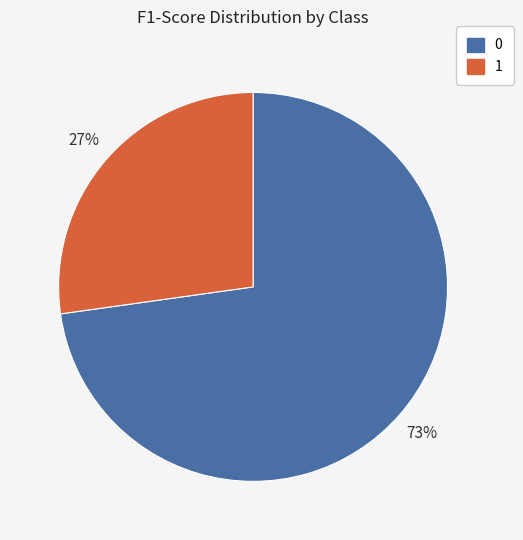

To the nearest percent, what is the combined percentage of 1 and 0?

100%